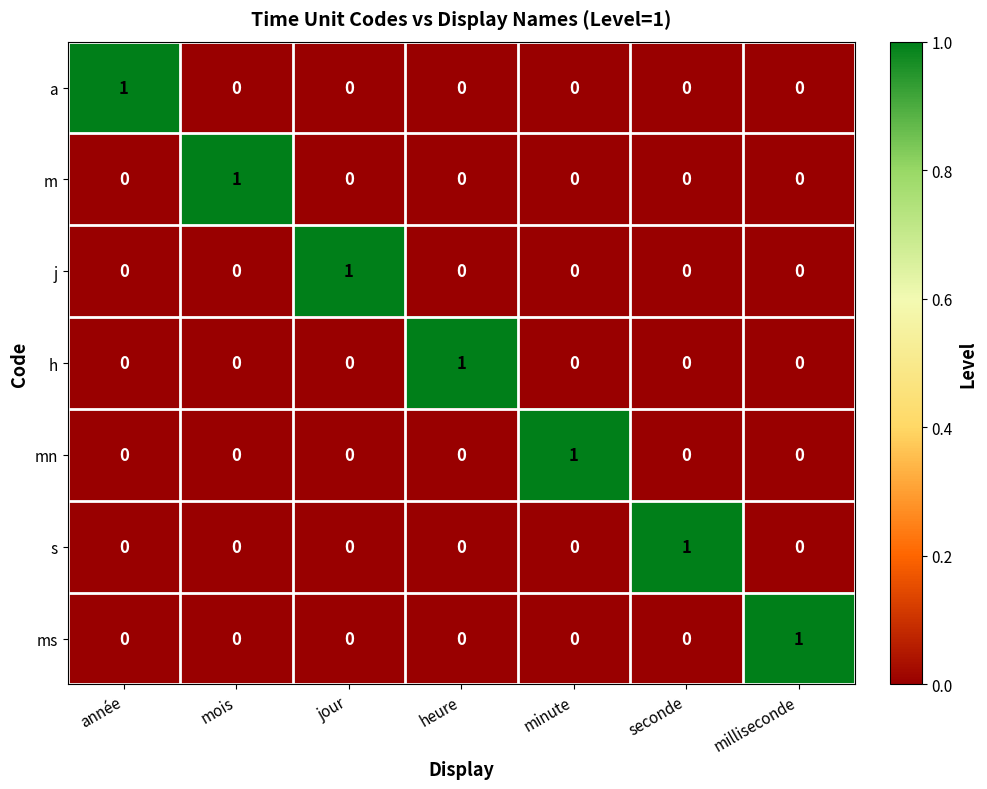

At how many categories does at least one series exceed 0?

7